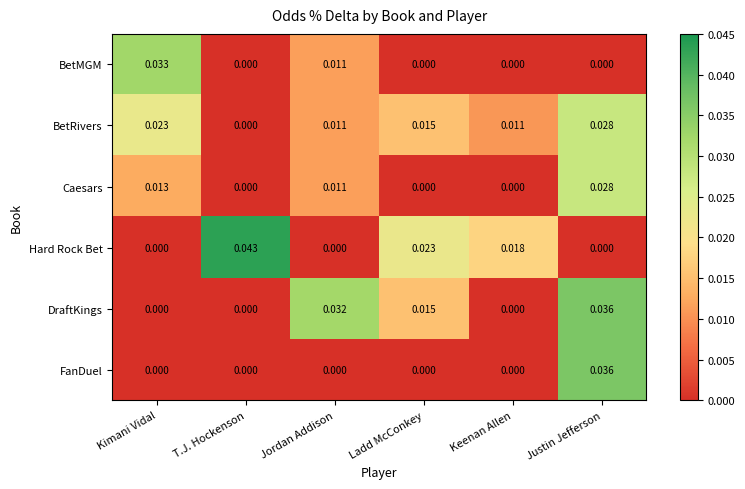

At how many categories does at least one series exceed 0?

6